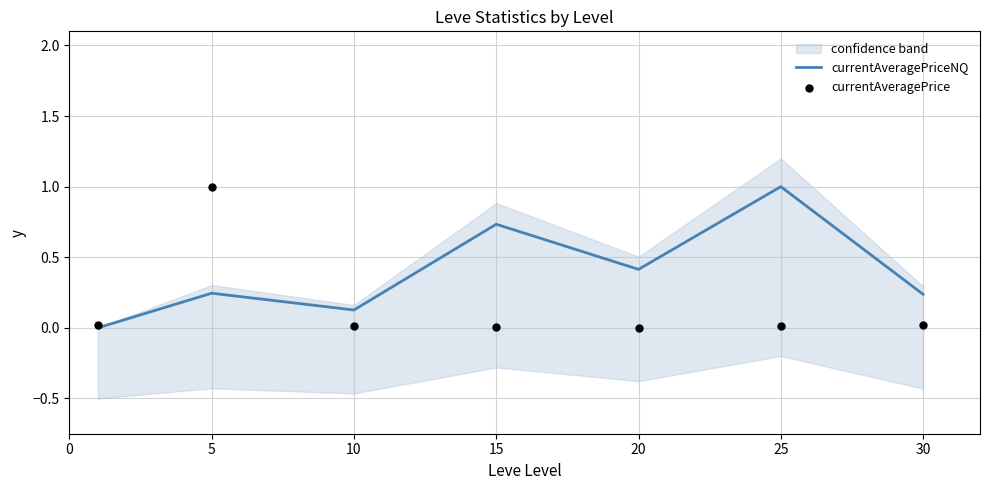

What is the total value across all series at 15?

0.7